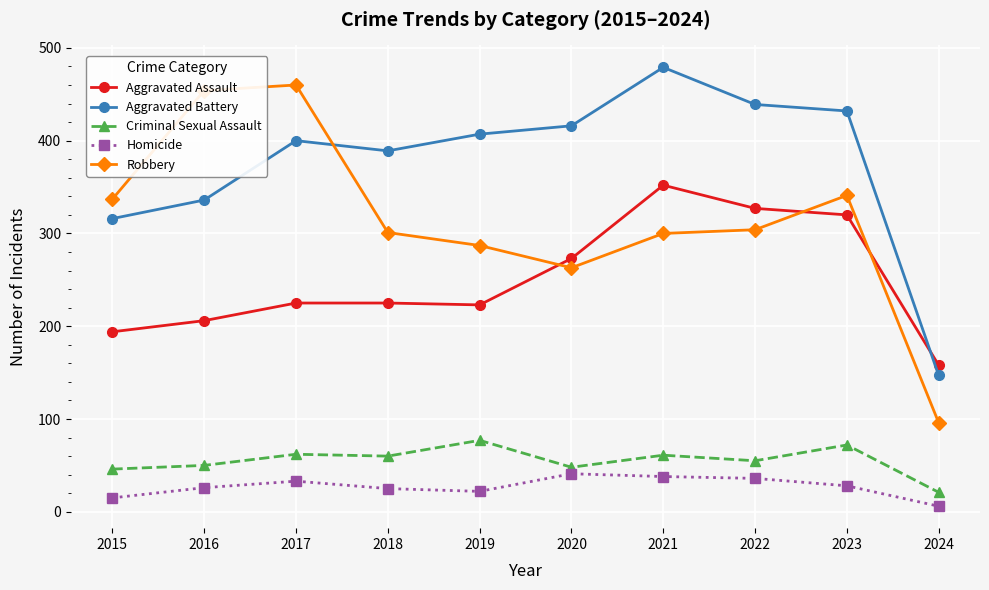

At which category does Robbery reach its first local valley?

2020